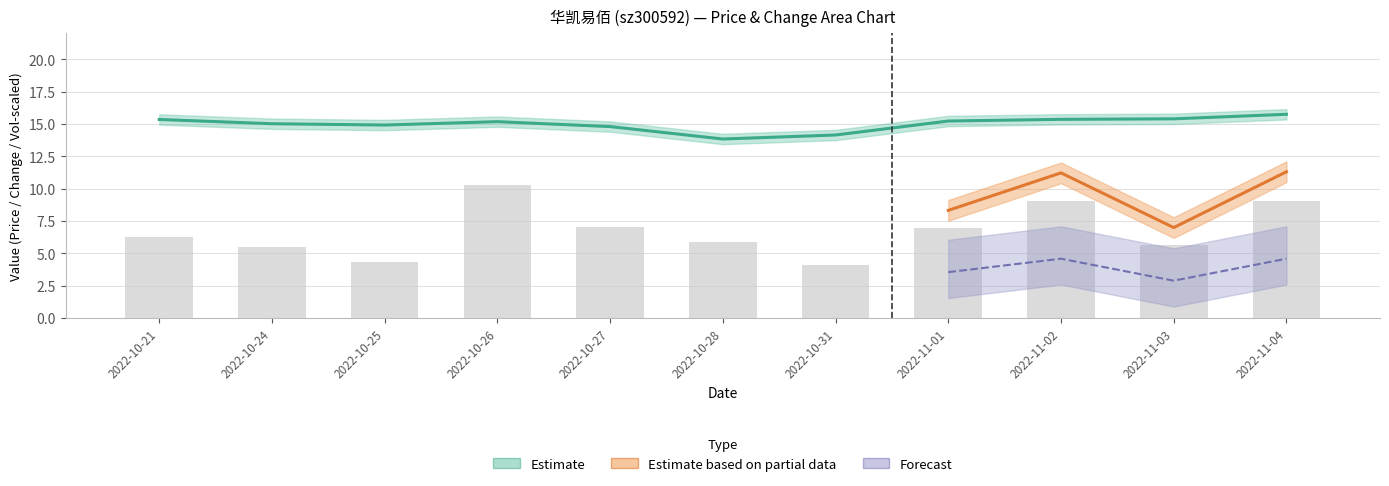

Which has a higher value, 2022-10-31 or 2022-11-04?

2022-11-04